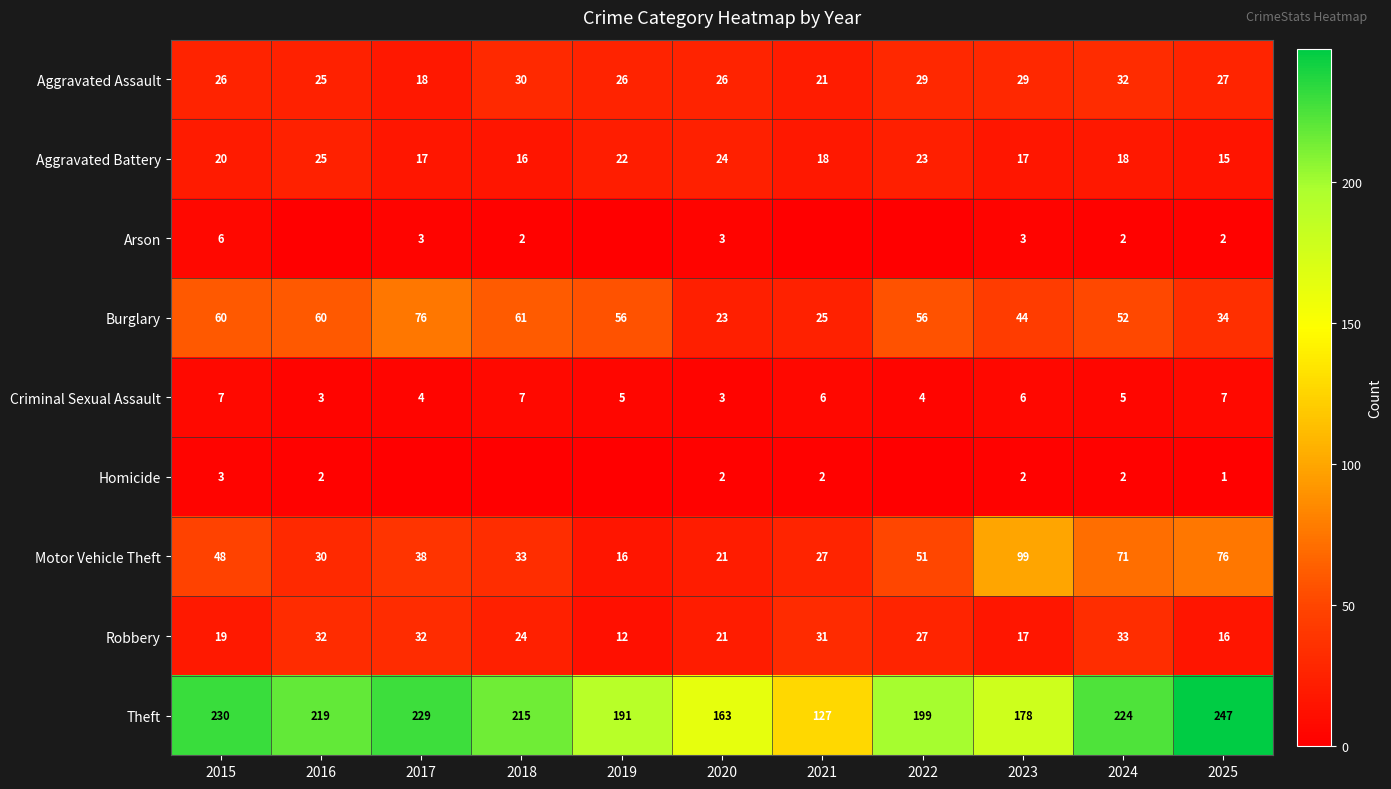

True or false: Aggravated Assault has a value of 25 at 2016.

True